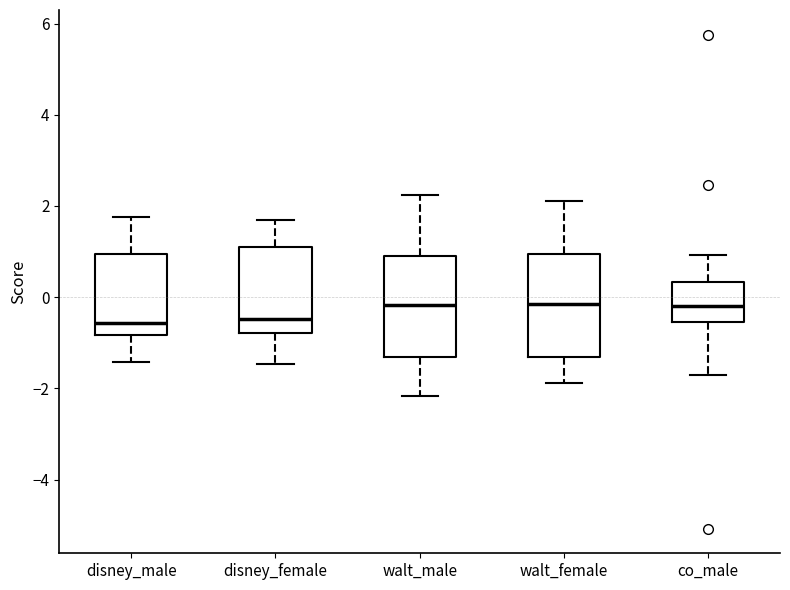

Reading left to right, read every box against the y-axis: the position of its median line, the range the box covers, and the ends of its whiskers. The values are not printed on the chart, so give them approximately, as read against the axis.

disney_male: median -0.6, box -0.8 to 1.0, whiskers -1.4 to 1.8
disney_female: median -0.4, box -0.8 to 1.2, whiskers -1.4 to 1.6
walt_male: median -0.2, box -1.4 to 0.8, whiskers -2.2 to 2.2
walt_female: median -0.2, box -1.4 to 1.0, whiskers -1.8 to 2.2
co_male: median -0.2, box -0.6 to 0.4, whiskers -1.6 to 1.0